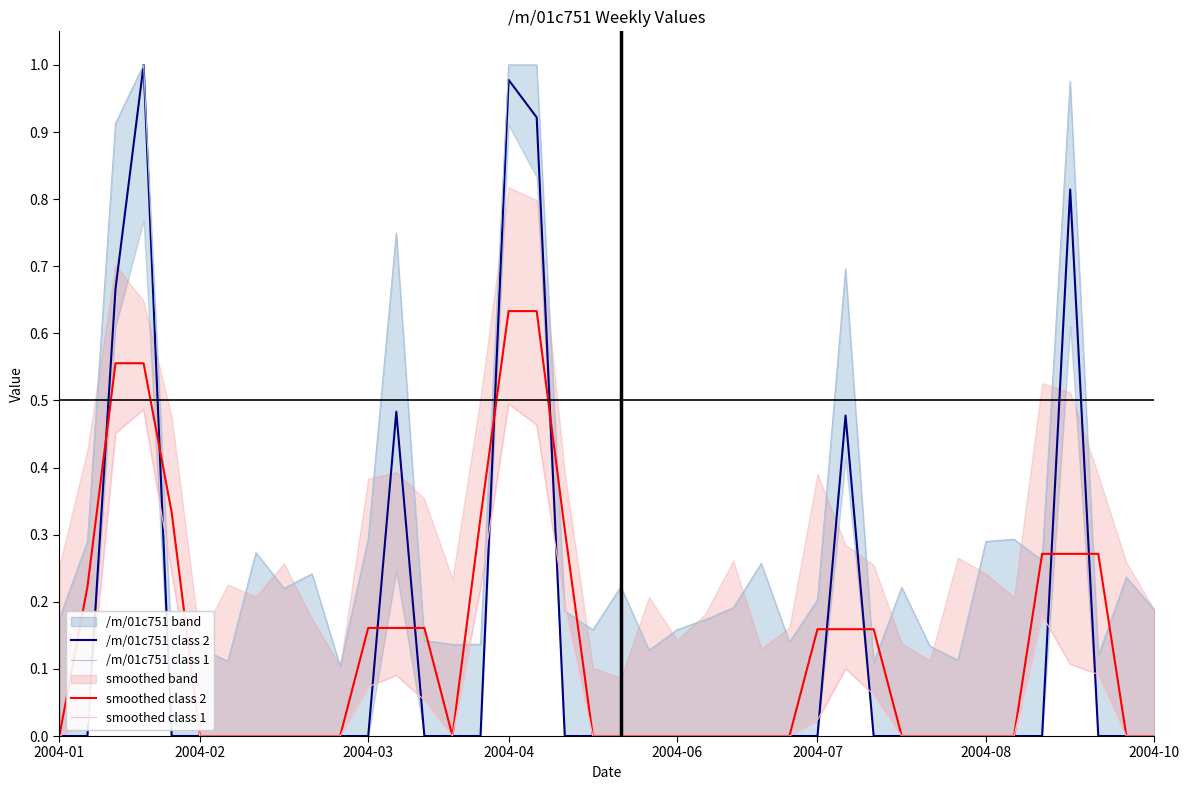

Is it true that /m/01c751 class 2 equals 1.6 at 2004-04?

False